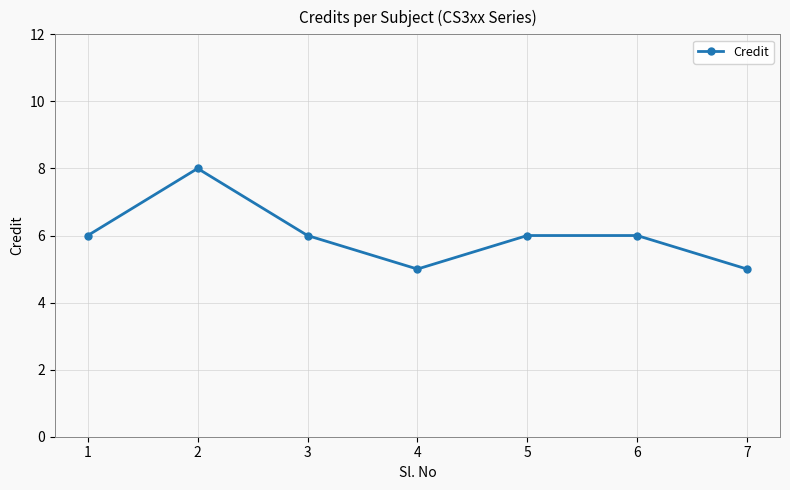

What is the average value?

6